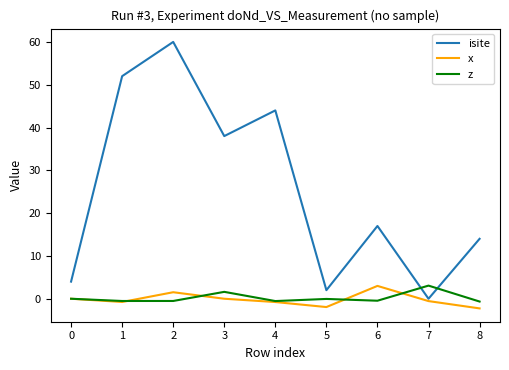

Which series has the largest total across all categories?

isite